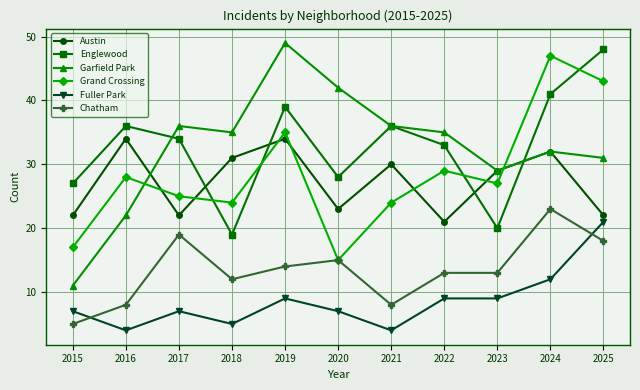

What is the lowest value of the Englewood series?

19